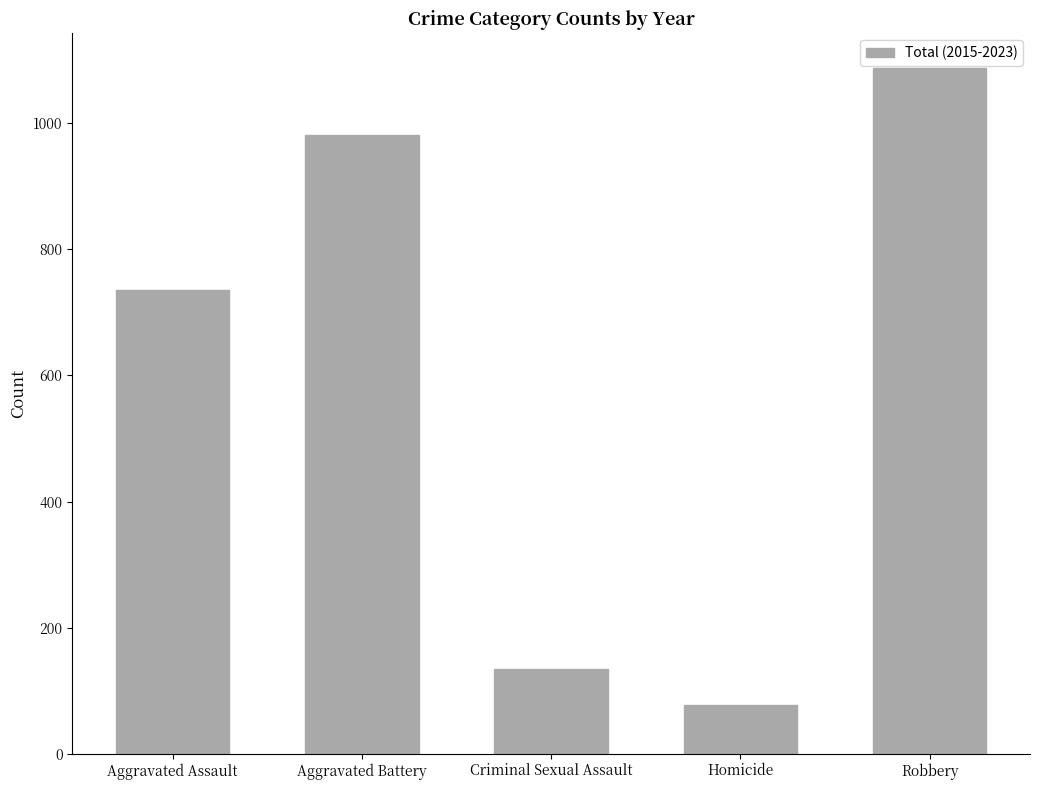

What is the difference between the values at Criminal Sexual Assault and Aggravated Battery?

847